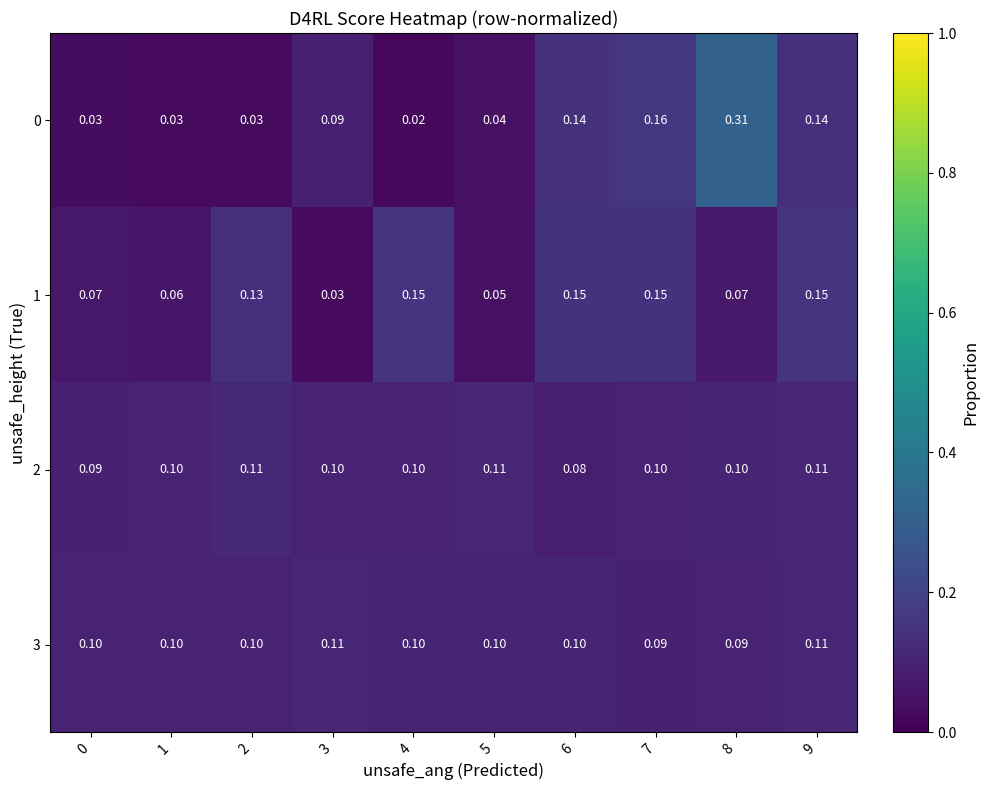

What is the total value across all series at 7?

0.5